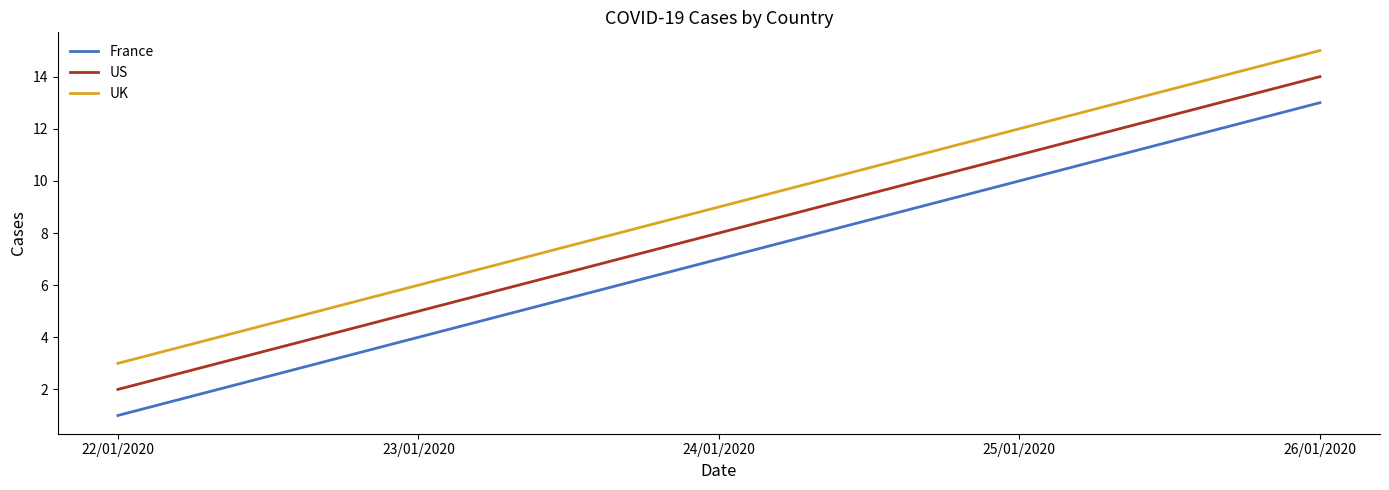

Is this an area chart (filled region under the line)?

No